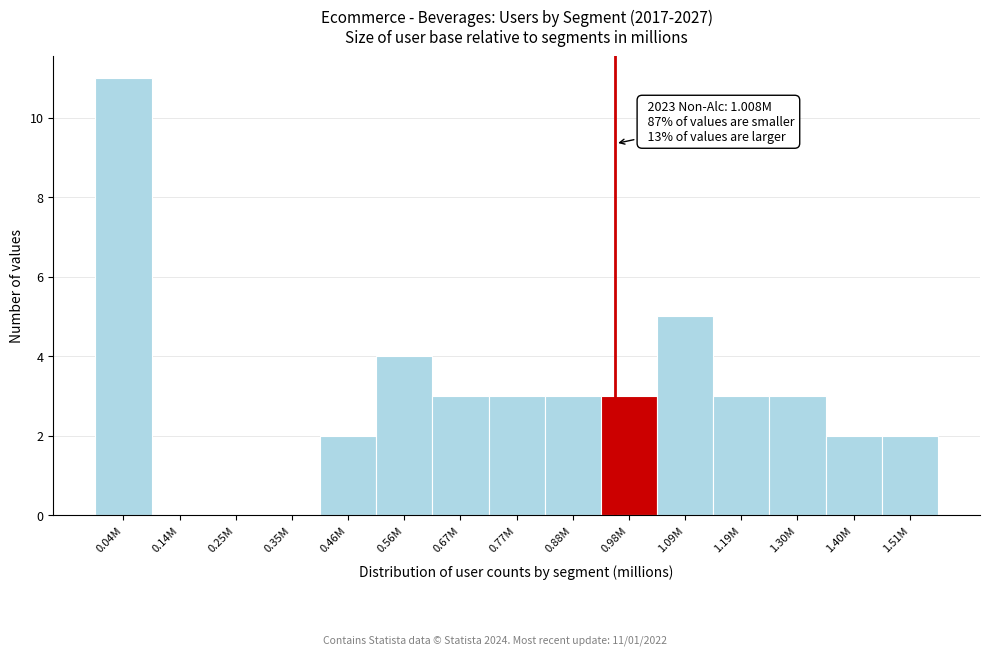

Reading left to right, what are all the values shown in this chart?

0.04M=11	0.14M=0	0.25M=0	0.35M=0	0.46M=2	0.56M=4	0.67M=3	0.77M=3	0.88M=3	0.98M=3	1.09M=5	1.19M=3	1.30M=3	1.40M=2	1.51M=2